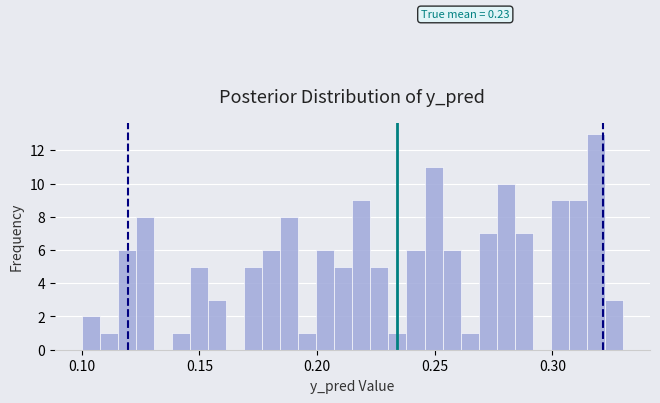

Around what value on the x-axis is the tallest bar? Give the approximate position of its centre, as read against the axis.

0.320